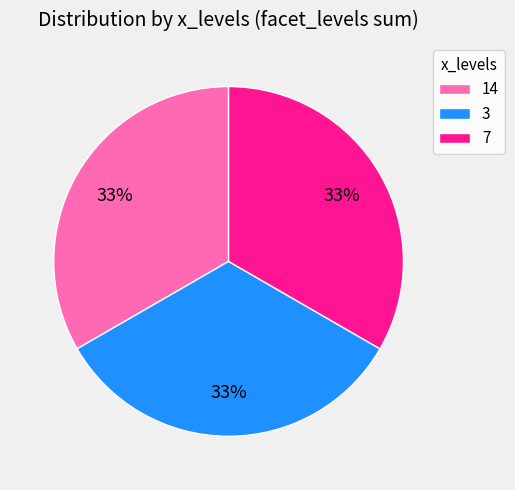

Do 14 and 3 together represent more than half of the pie?

Yes